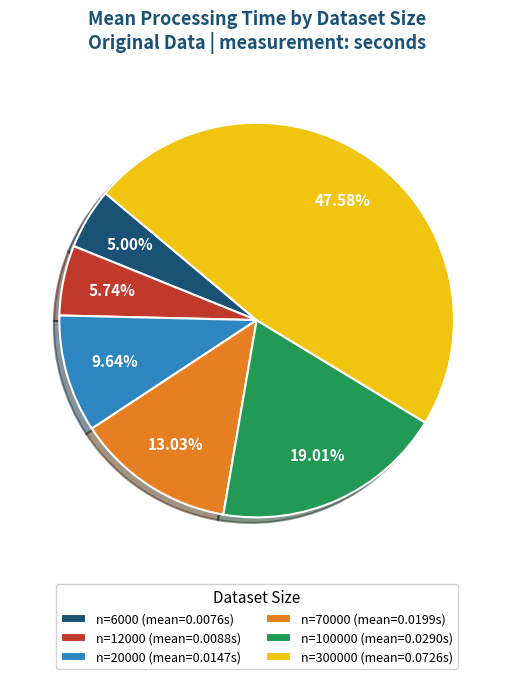

How many segments does this pie chart have?

6